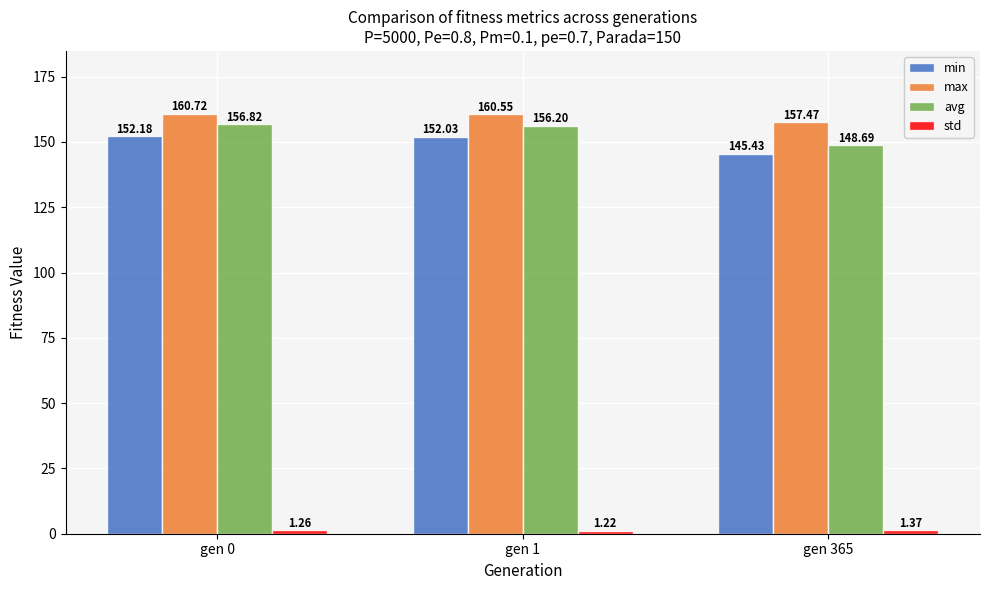

Which category has the highest value across all series?

gen 0